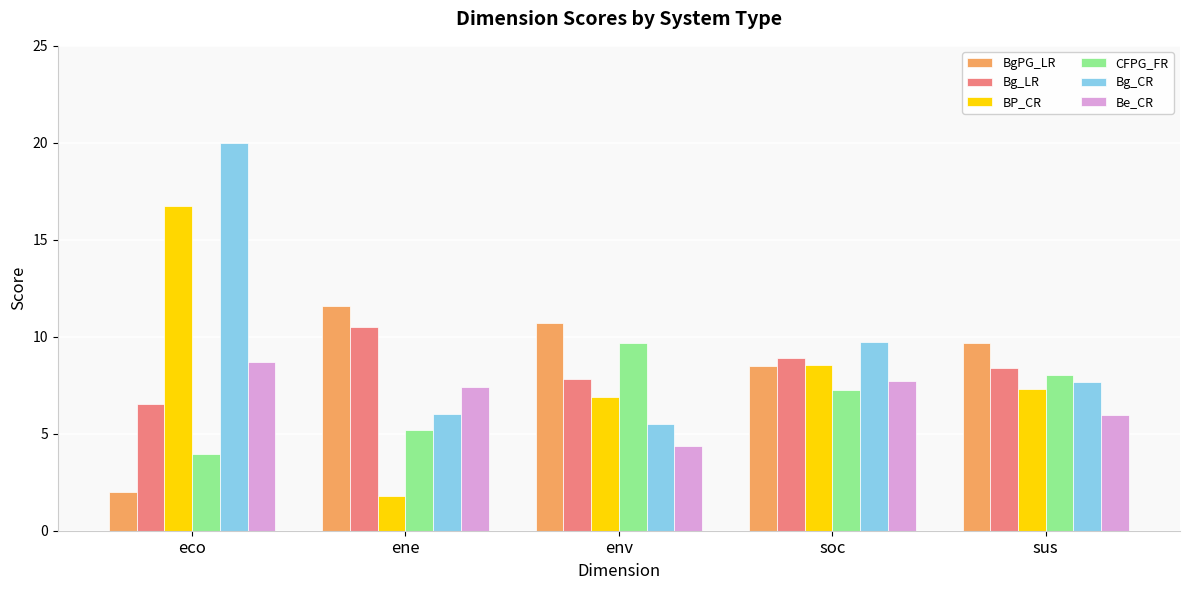

What is the lowest value of the BgPG_LR series?

2.0